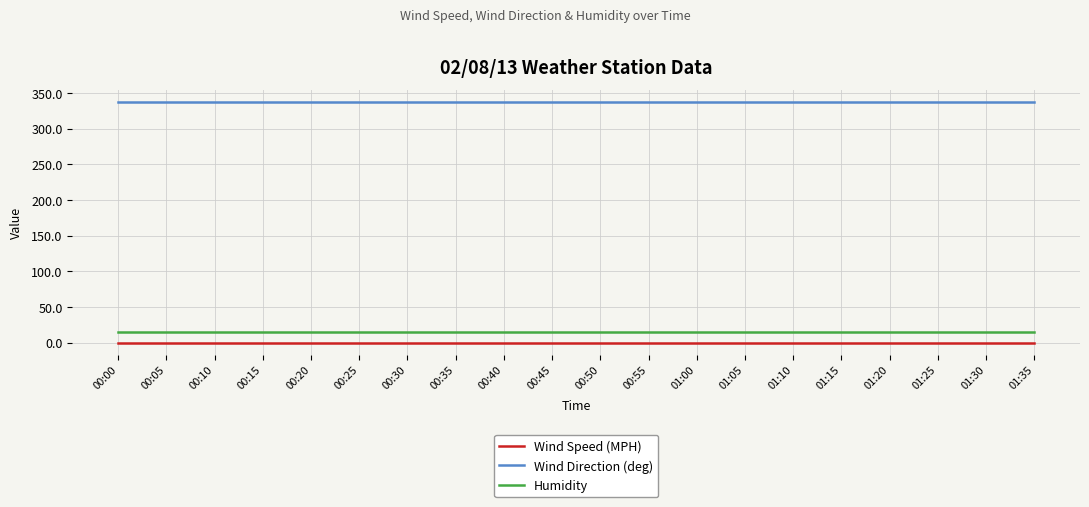

Is the value of Humidity at 00:10 greater than the value of Wind Direction (deg) at 00:00?

No